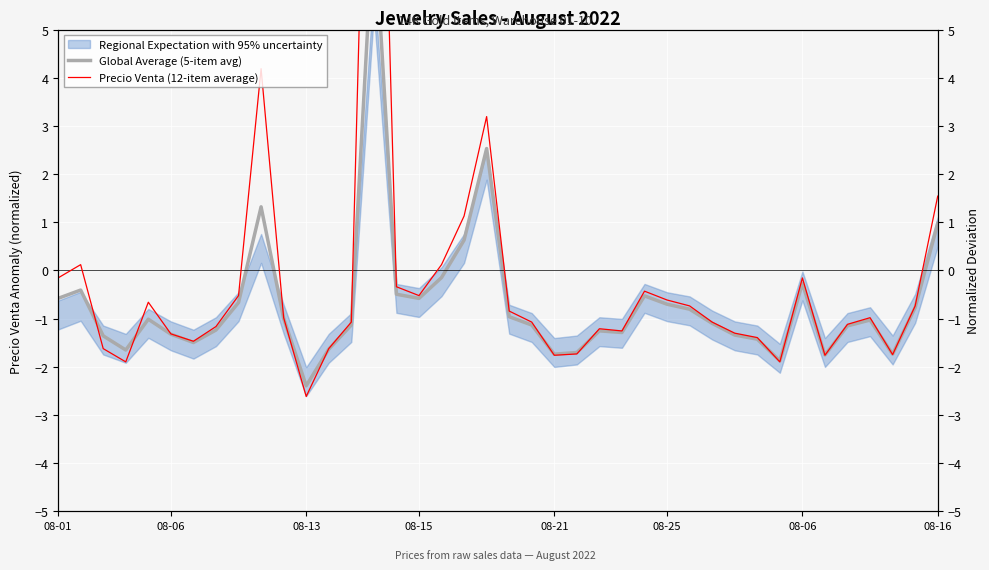

How many values in Global Average (5-item avg) are above zero?

5